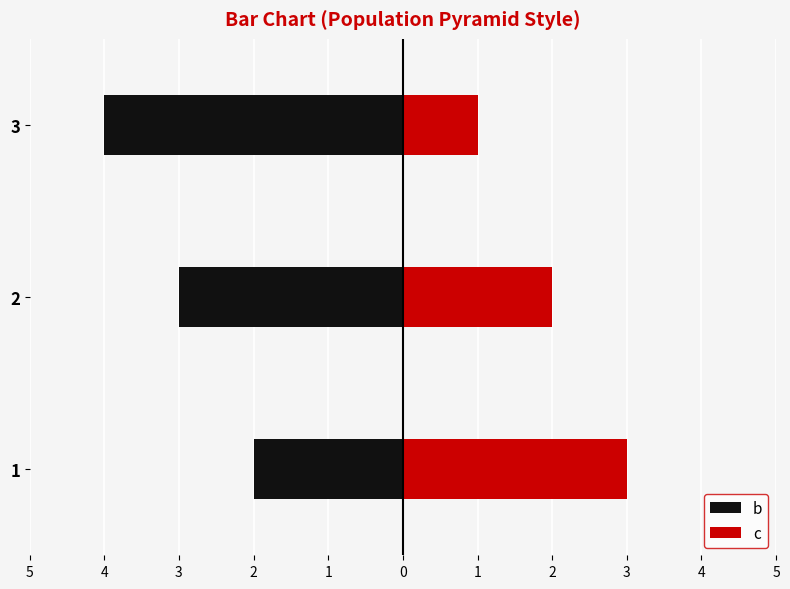

The c series shows 5 at 1. True or false?

False